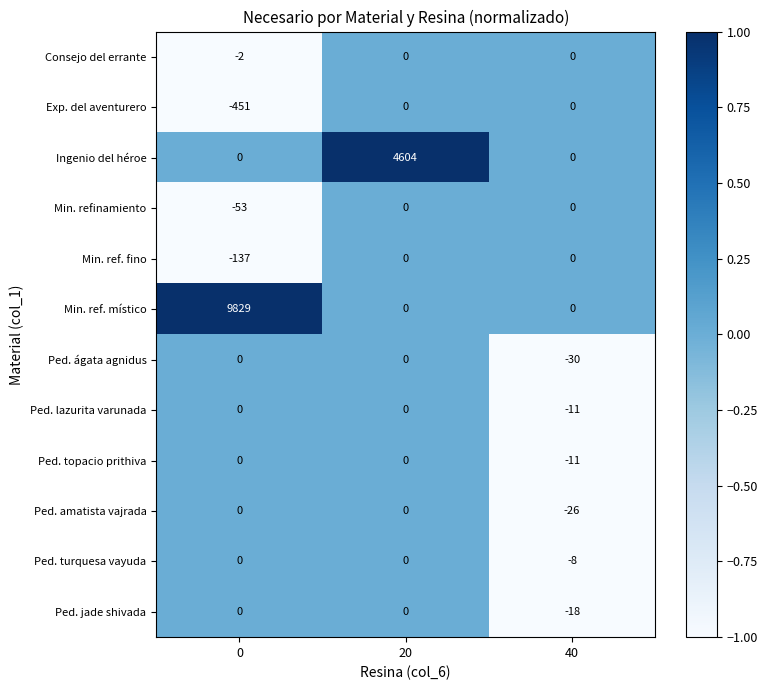

How many Ped. ágata agnidus values are between -30 and 0?

3